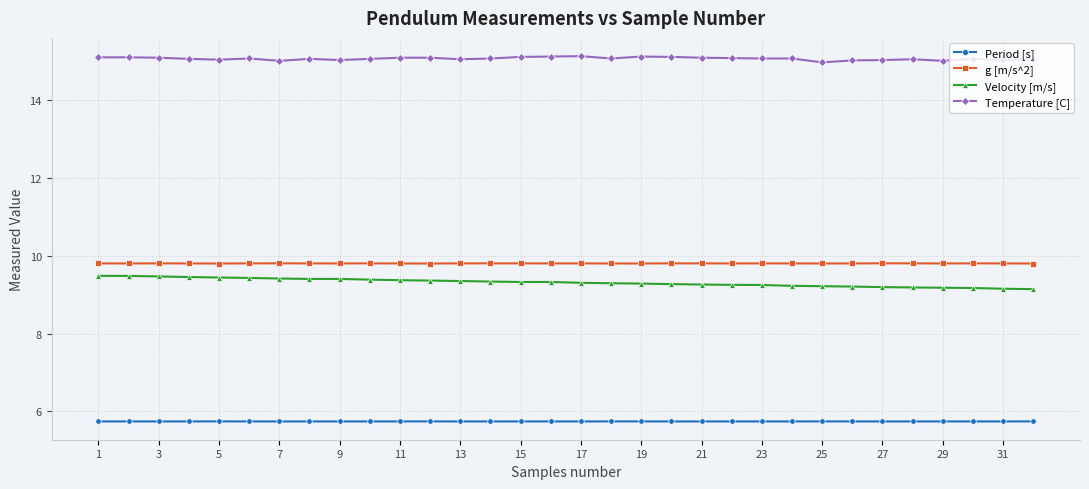

What is the value of the Period [s] point at the 10th from the left?

5.7